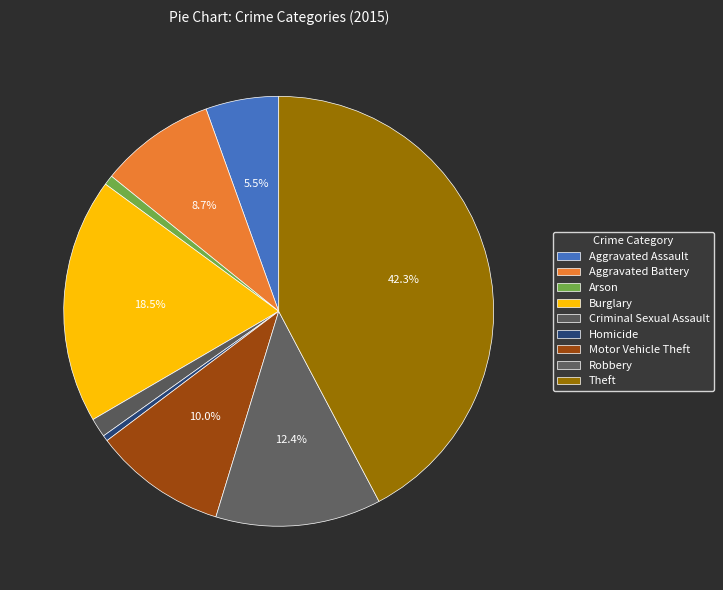

What is the smallest slice in the pie chart?

Homicide